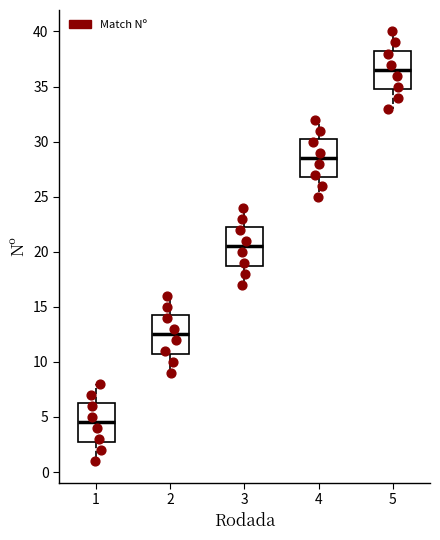

Reading left to right, read every box against the y-axis: the position of its median line, the range the box covers, and the ends of its whiskers. The values are not printed on the chart, so give them approximately, as read against the axis.

1: median 4.5, box 3.0 to 6.5, whiskers 1.0 to 8.0
2: median 12.5, box 11.0 to 14.5, whiskers 9.0 to 16.0
3: median 20.5, box 19.0 to 22.5, whiskers 17.0 to 24.0
4: median 28.5, box 27.0 to 30.5, whiskers 25.0 to 32.0
5: median 36.5, box 35.0 to 38.5, whiskers 33.0 to 40.0